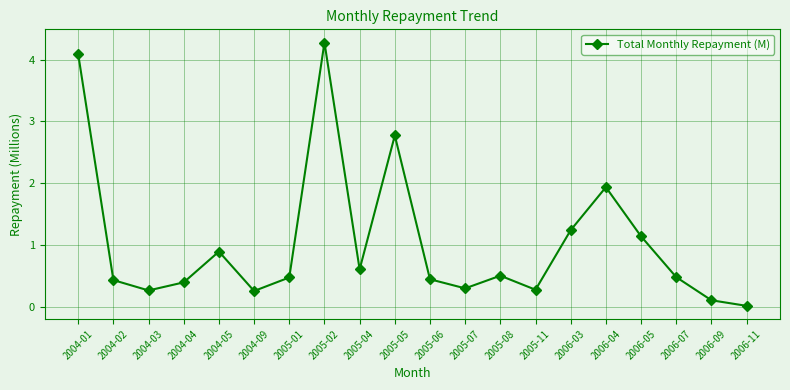

How many points are higher than both their immediate neighbors (excluding endpoints)?

5